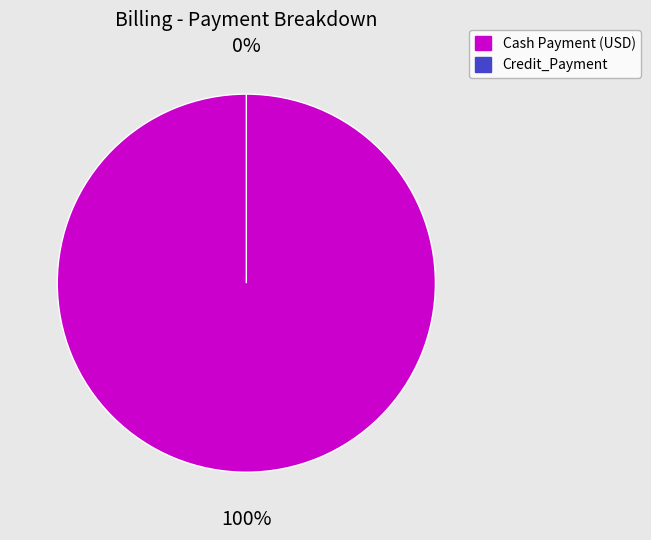

Which category has the biggest portion of the pie?

Cash Payment (USD)